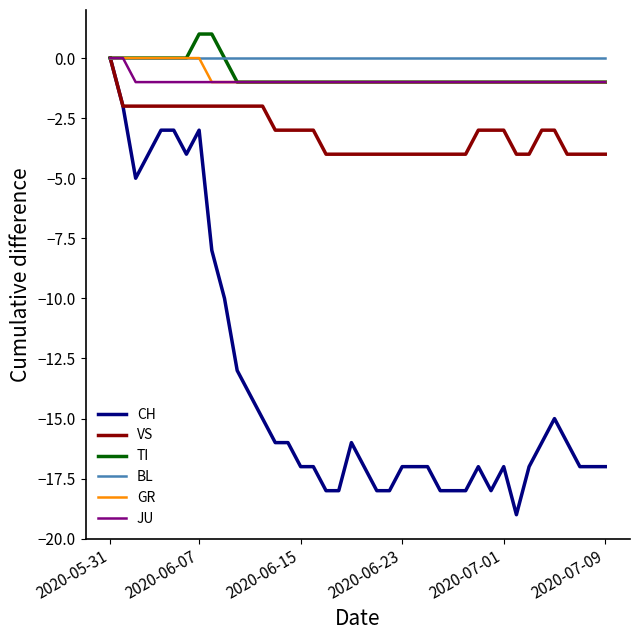

Reading left to right, extract all data points from this chart.

CH: 0	-2	-5	-4	-3	-3	-4	-3	-8	-10	-13	-14	-15	-16	-16	-17	-17	-18	-18	-16	-17	-18	-18	-17	-17	-17	-18	-18	-18	-17	-18	-17	-19	-17	-16	-15	-16	-17	-17	-17
VS: 0	-2	-2	-2	-2	-2	-2	-2	-2	-2	-2	-2	-2	-3	-3	-3	-3	-4	-4	-4	-4	-4	-4	-4	-4	-4	-4	-4	-4	-3	-3	-3	-4	-4	-3	-3	-4	-4	-4	-4
TI: 0	0	0	0	0	0	0	1	1	0	-1	-1	-1	-1	-1	-1	-1	-1	-1	-1	-1	-1	-1	-1	-1	-1	-1	-1	-1	-1	-1	-1	-1	-1	-1	-1	-1	-1	-1	-1
BL: 0	0	0	0	0	0	0	0	0	0	0	0	0	0	0	0	0	0	0	0	0	0	0	0	0	0	0	0	0	0	0	0	0	0	0	0	0	0	0	0
GR: 0	0	0	0	0	0	0	0	-1	-1	-1	-1	-1	-1	-1	-1	-1	-1	-1	-1	-1	-1	-1	-1	-1	-1	-1	-1	-1	-1	-1	-1	-1	-1	-1	-1	-1	-1	-1	-1
JU: 0	0	-1	-1	-1	-1	-1	-1	-1	-1	-1	-1	-1	-1	-1	-1	-1	-1	-1	-1	-1	-1	-1	-1	-1	-1	-1	-1	-1	-1	-1	-1	-1	-1	-1	-1	-1	-1	-1	-1